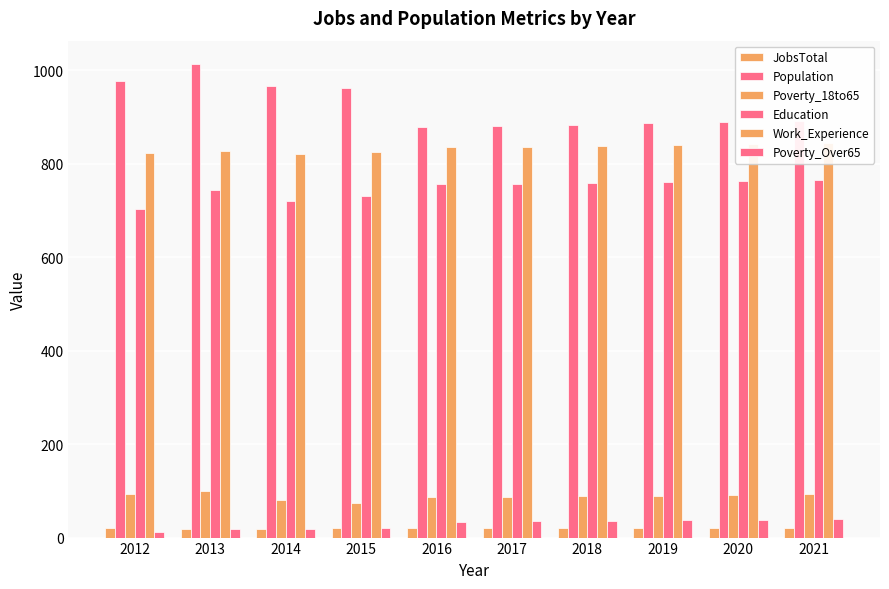

The value of Education at 2021 is 766. True or false?

True